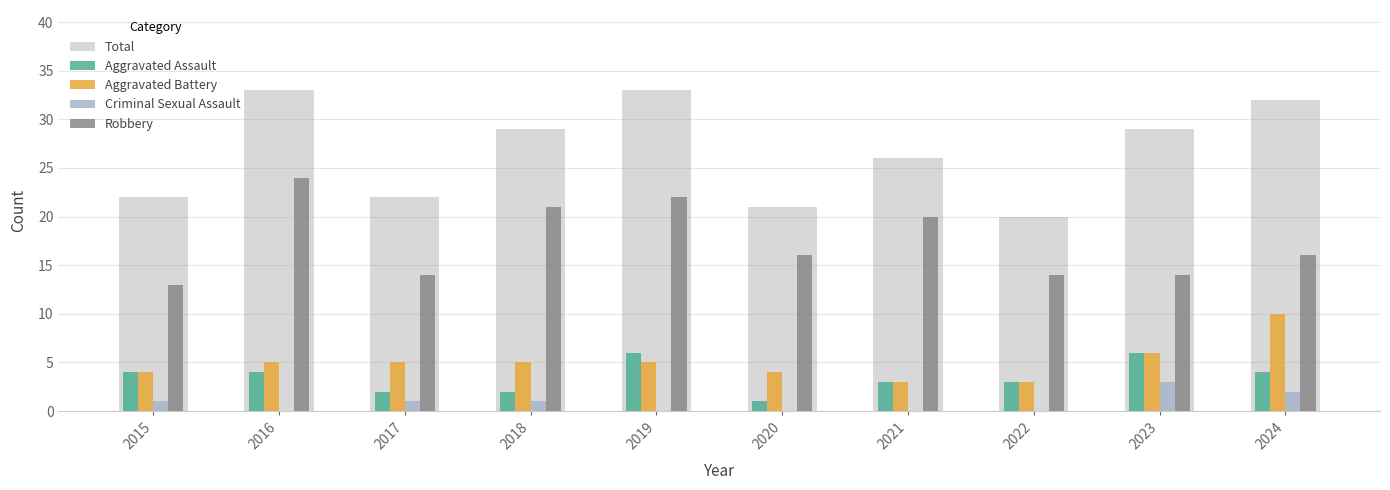

What is the minimum value for Aggravated Battery?

3